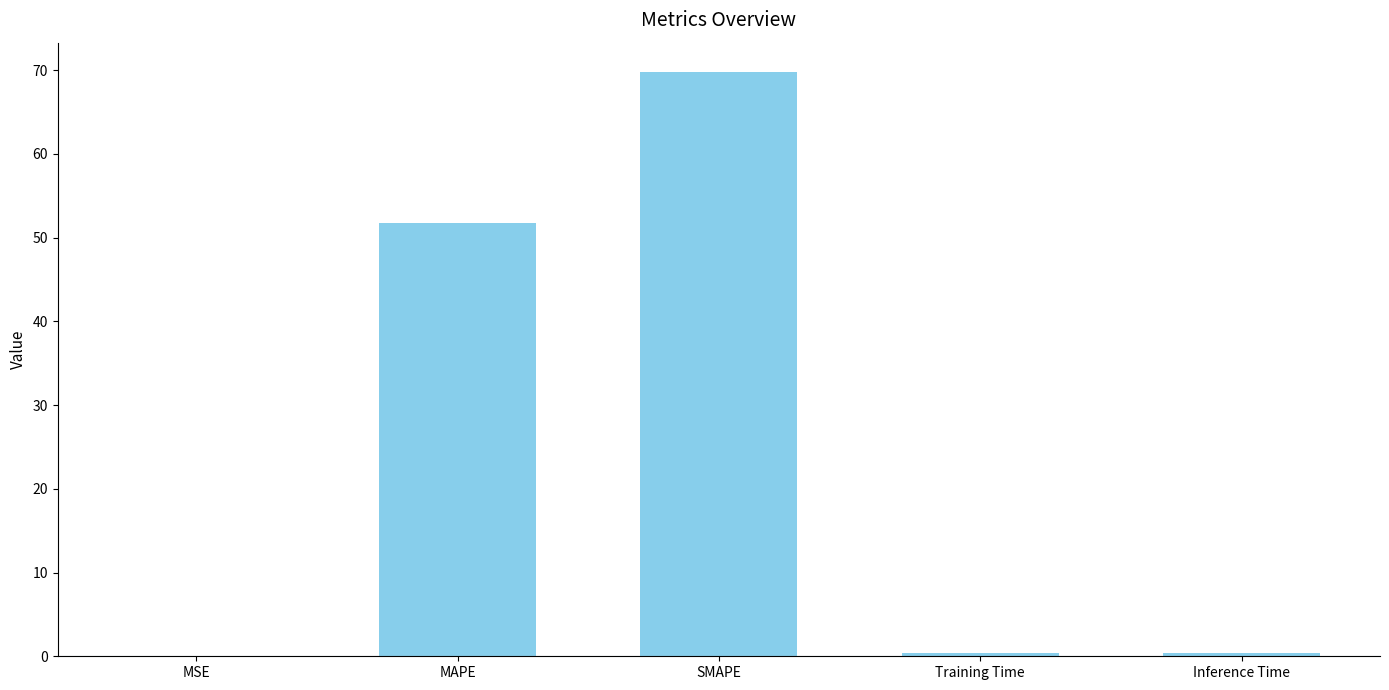

Between MAPE and Training Time, which is larger?

MAPE